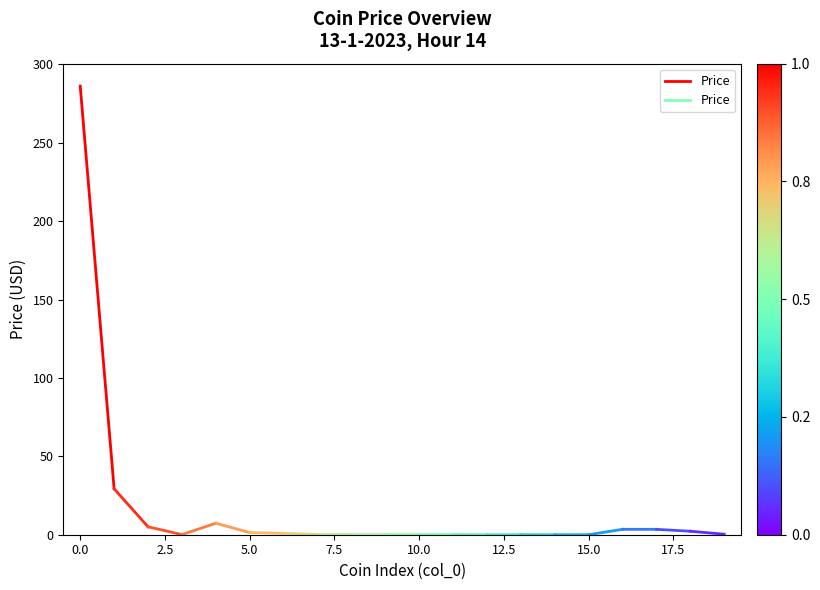

What is the maximum value shown in the chart?

286.1